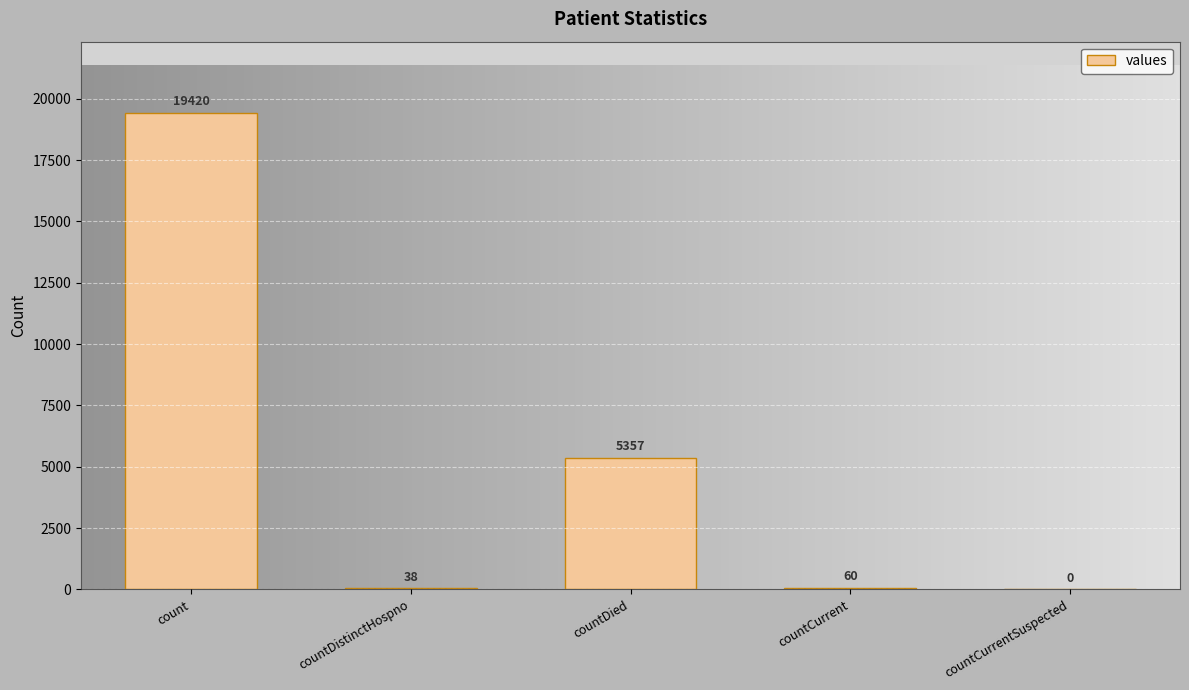

At which category does the chart reach its peak across all series?

count